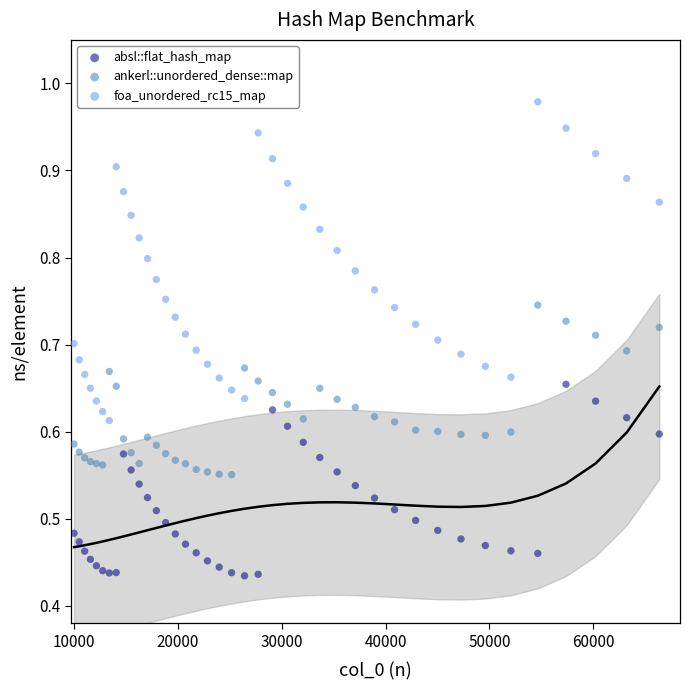

Which series reaches the maximum Y coordinate?

foa_unordered_rc15_map